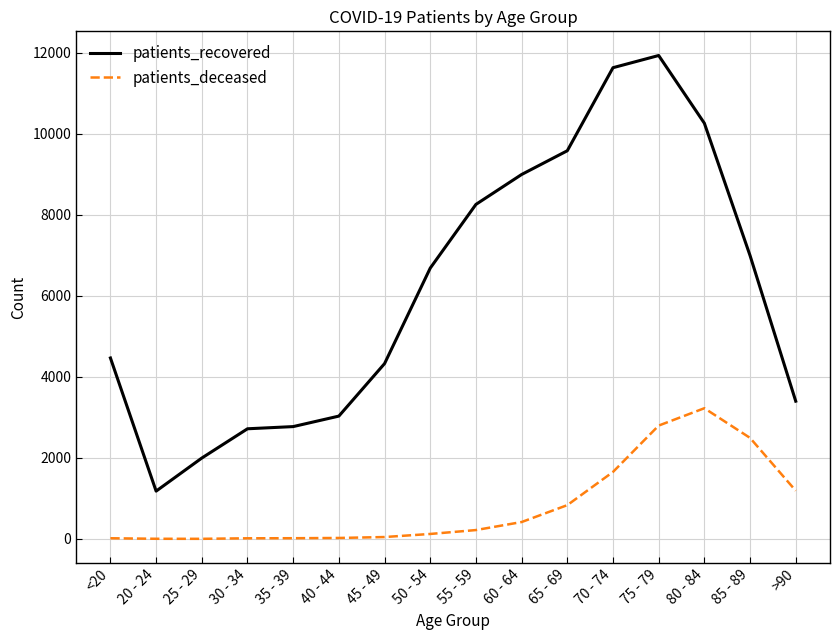

Which series changed the most between 45 - 49 and 60 - 64?

patients_recovered